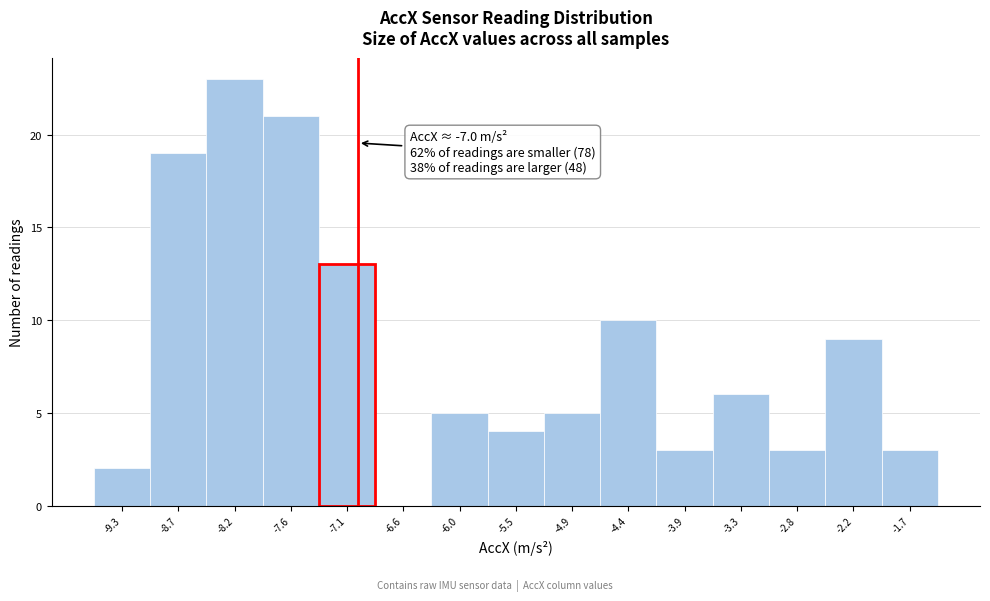

Which range on the x-axis has the tallest bar?

-8.5 to -7.9